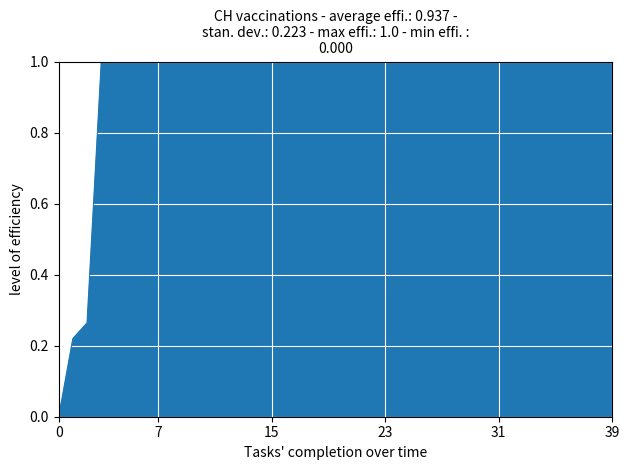

What is the difference between the maximum and minimum values?

1.0